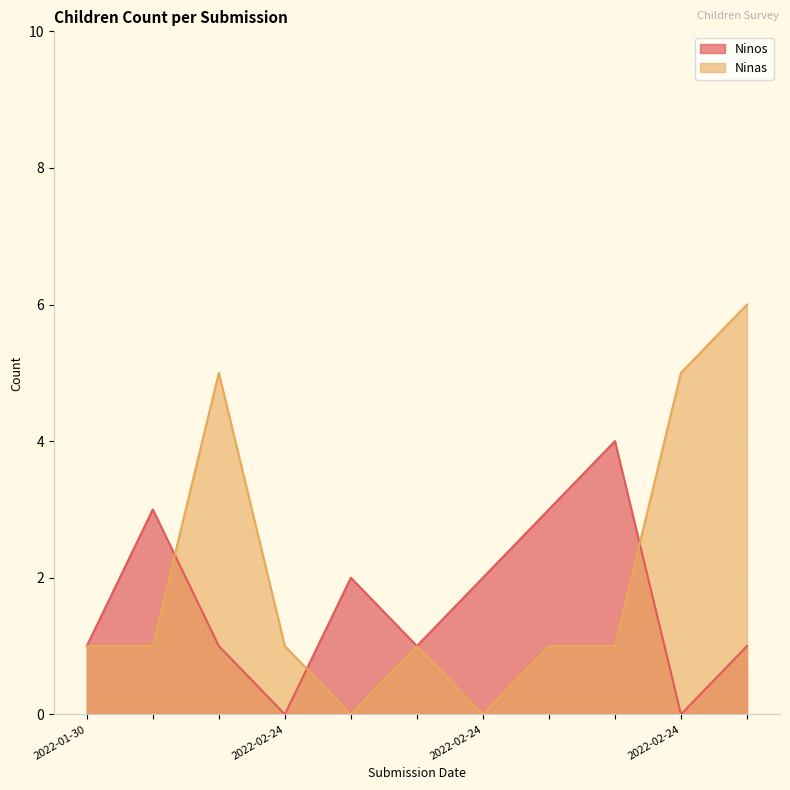

Rank the series by their maximum value, from highest to lowest.

Ninas, Ninos